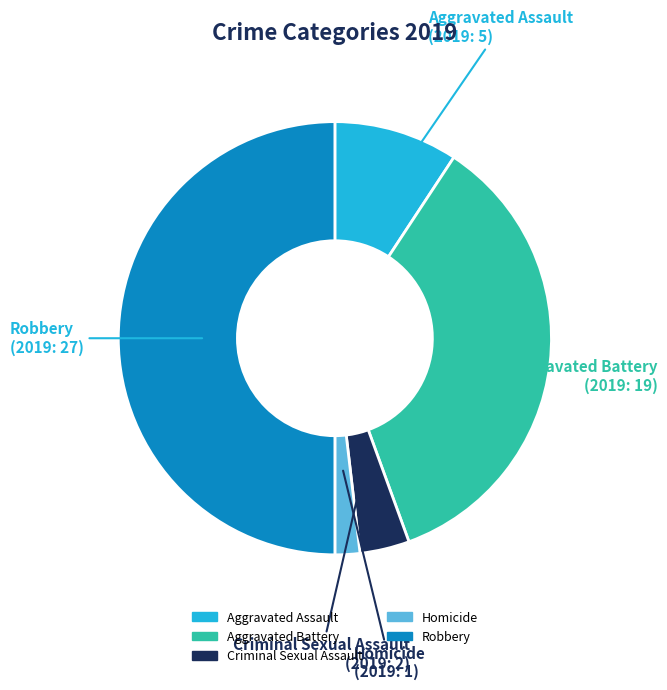

Is the sum of Aggravated Battery and Criminal Sexual Assault greater than half?

No